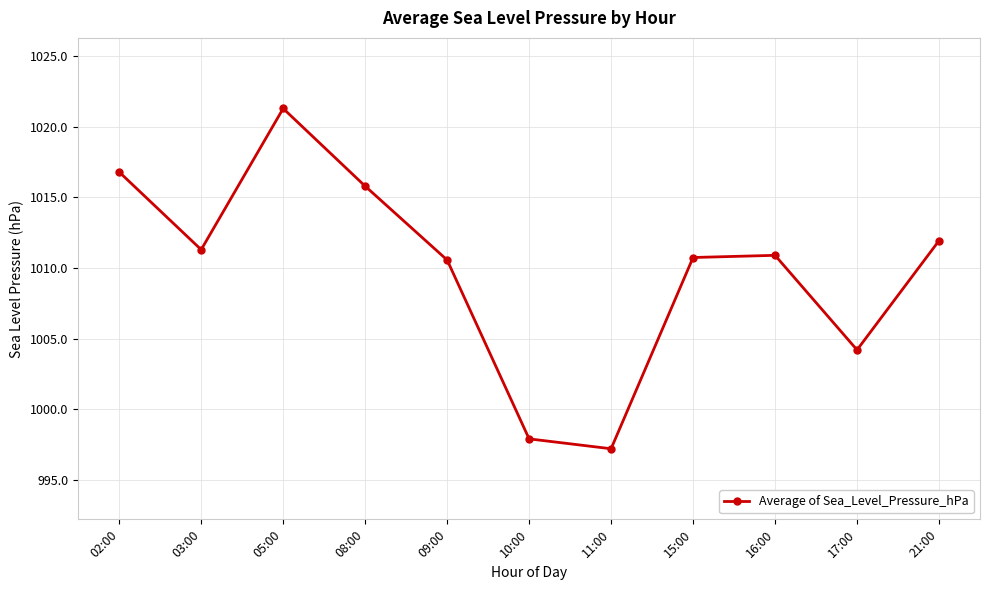

At which category does the data reach its first local valley?

03:00